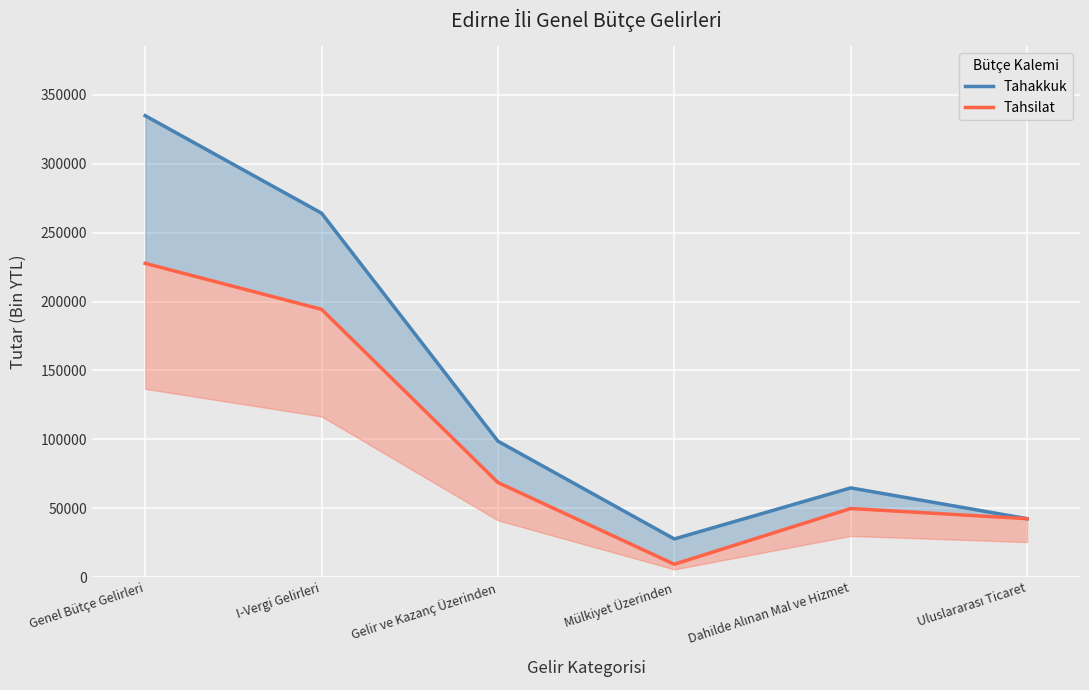

Reading left to right, extract all data points from this chart.

Tahakkuk: 334939	264169	98652	27699	64750	42410
Tahsilat: 227753	194356	68649	9352	49805	42410